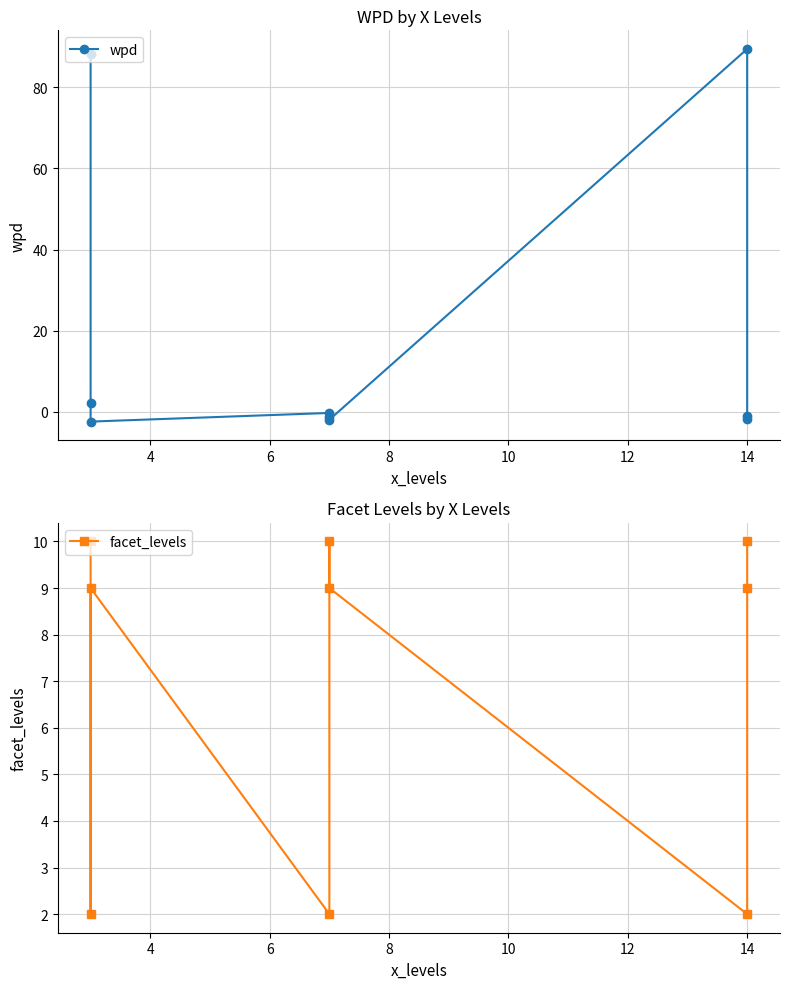

What is the difference between the maximum and minimum values in the facet_levels series?

8.0